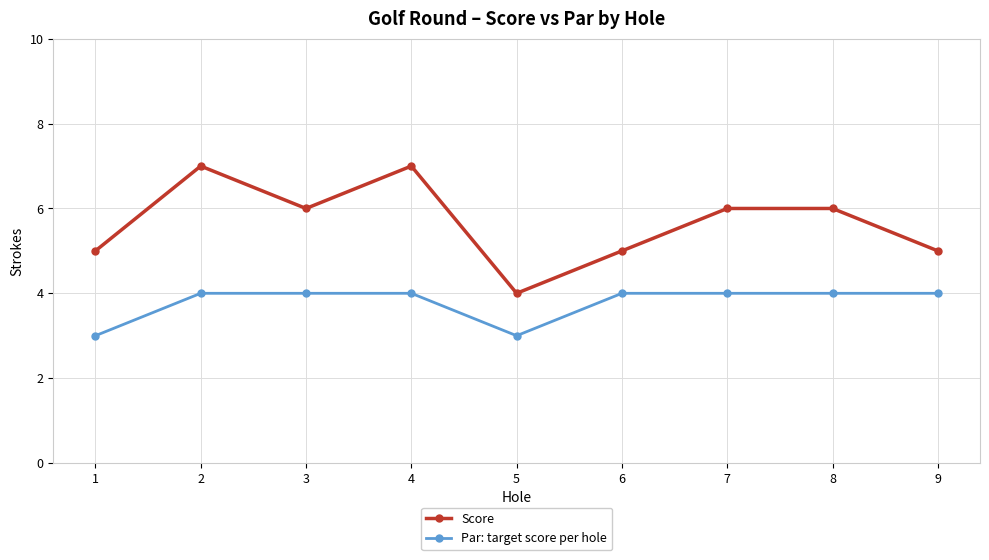

The Par: target score per hole series shows 4 at 8. True or false?

True